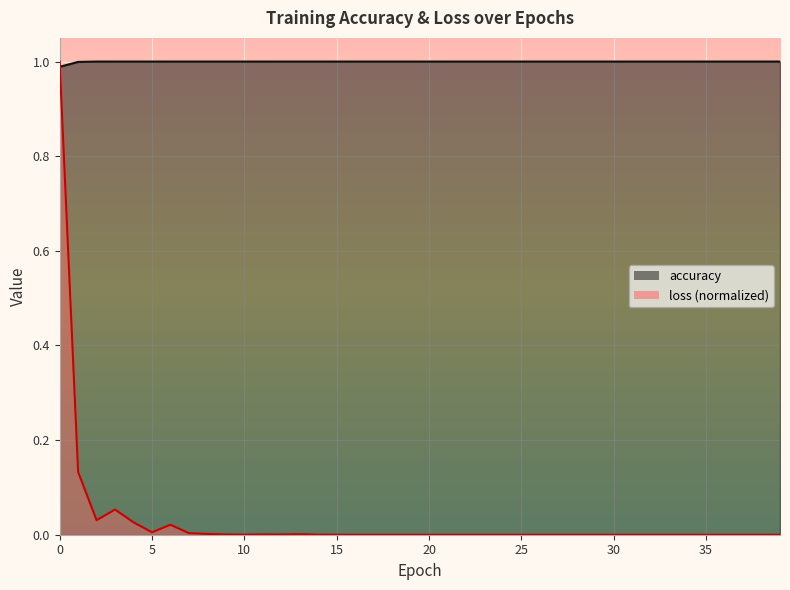

At 24, list the series in order from smallest to largest.

loss, accuracy